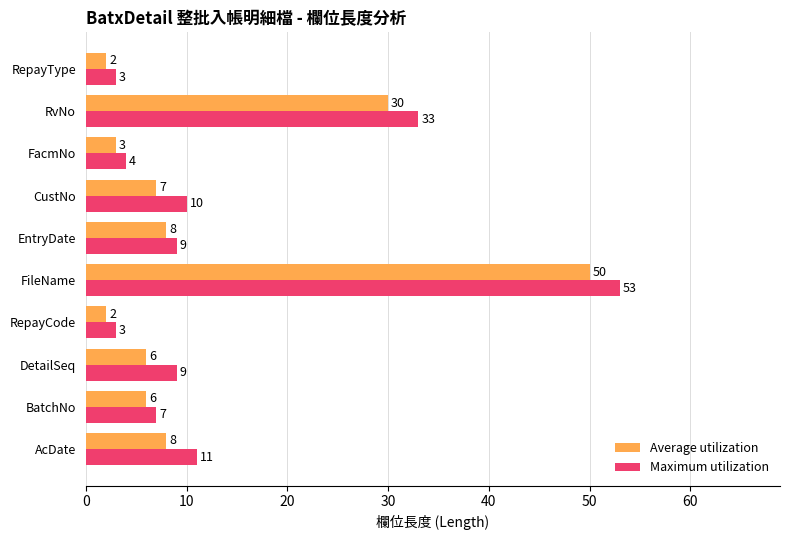

What is the difference between the highest and lowest values at FileName?

3